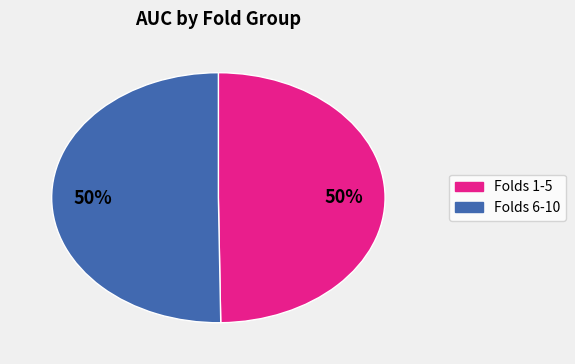

To the nearest percent, what is the difference between the largest and smallest slice percentages?

0%